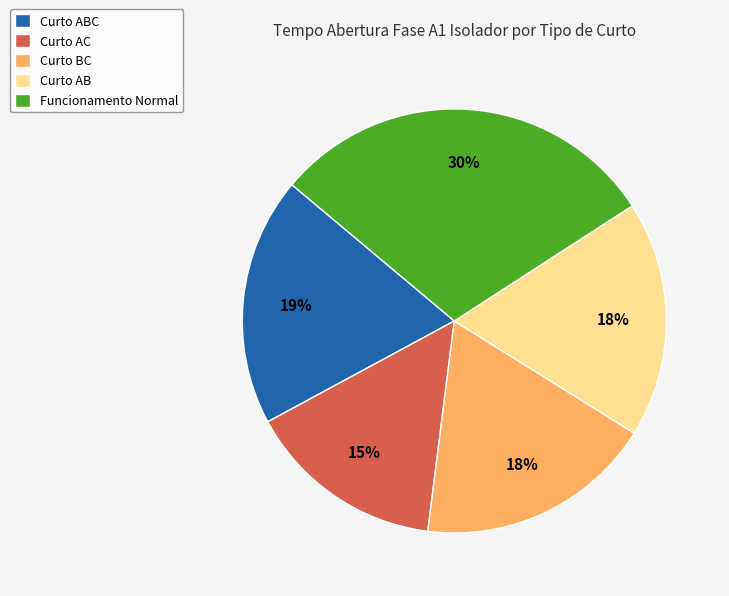

Approximately how many times larger is the value at Curto AB compared to Curto AC?

1.2